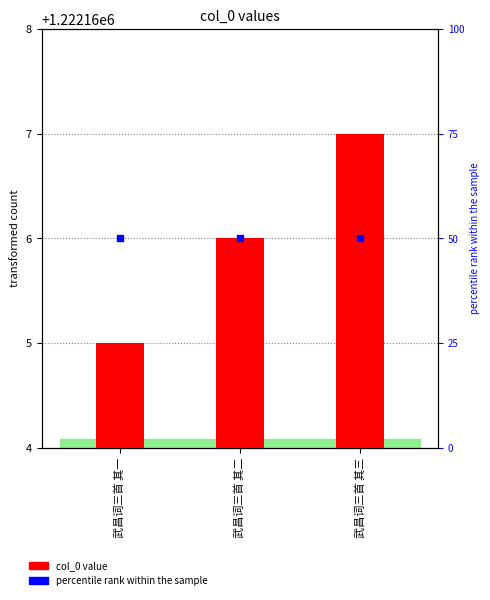

Which series has the largest Y range (max minus min)?

col_0